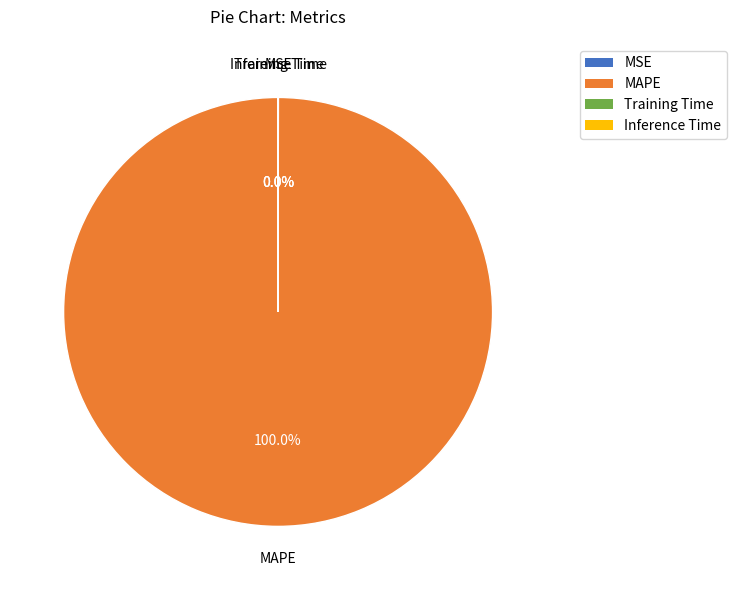

Which slice represents more than half of the pie?

MAPE